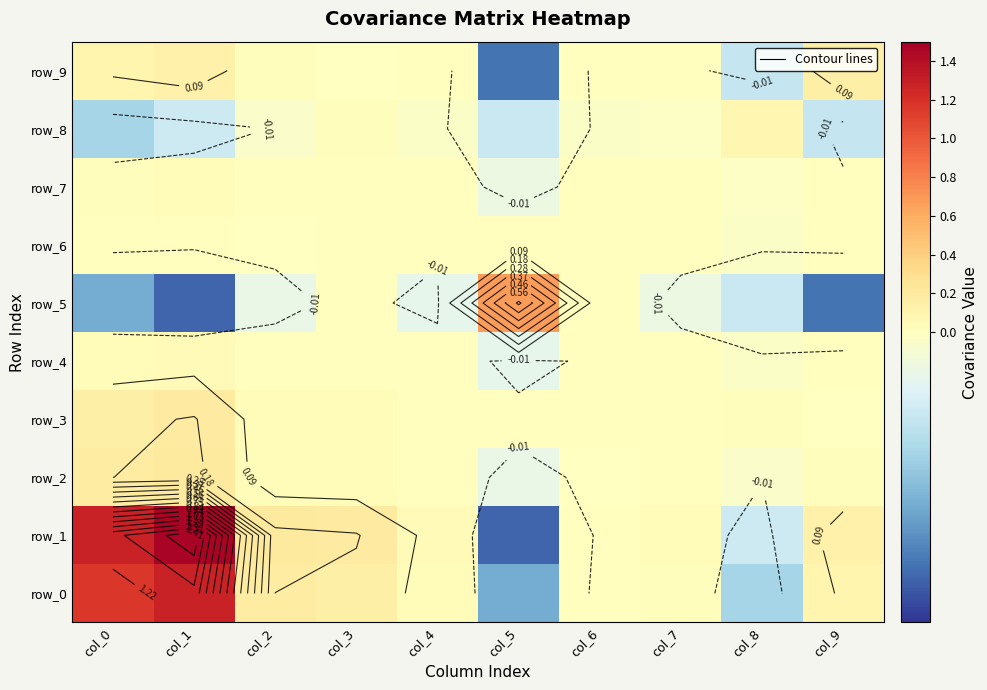

Reading right to left, extract all data points from this chart.

row_0: 0.1	-0.0	0.0	0.0	-0.1	0.0	0.2	0.2	1.3	1.2
row_1: 0.1	-0.0	0.0	0.0	-0.1	0.1	0.2	0.2	1.5	1.3
row_2: 0.0	-0.0	0.0	-0.0	-0.0	0.0	0.0	0.0	0.2	0.2
row_3: -0.0	0.0	0.0	0.0	0.0	0.0	0.0	0.0	0.2	0.2
row_4: 0.0	-0.0	0.0	0.0	-0.0	0.0	0.0	0.0	0.1	0.0
row_5: -0.1	-0.0	-0.0	0.0	0.7	-0.0	0.0	-0.0	-0.1	-0.1
row_6: 0.0	-0.0	0.0	0.0	0.0	0.0	0.0	-0.0	0.0	0.0
row_7: 0.0	-0.0	0.0	0.0	-0.0	0.0	0.0	0.0	0.0	0.0
row_8: -0.0	0.1	-0.0	-0.0	-0.0	-0.0	0.0	-0.0	-0.0	-0.0
row_9: 0.2	-0.0	0.0	0.0	-0.1	0.0	-0.0	0.0	0.1	0.1